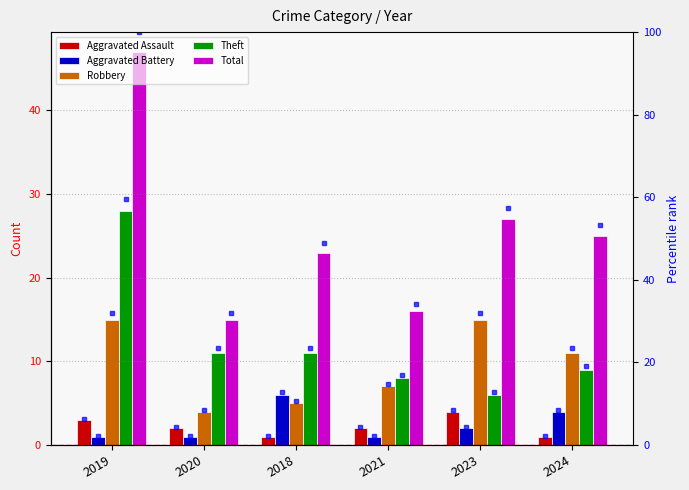

What is the maximum value shown in the chart?

47